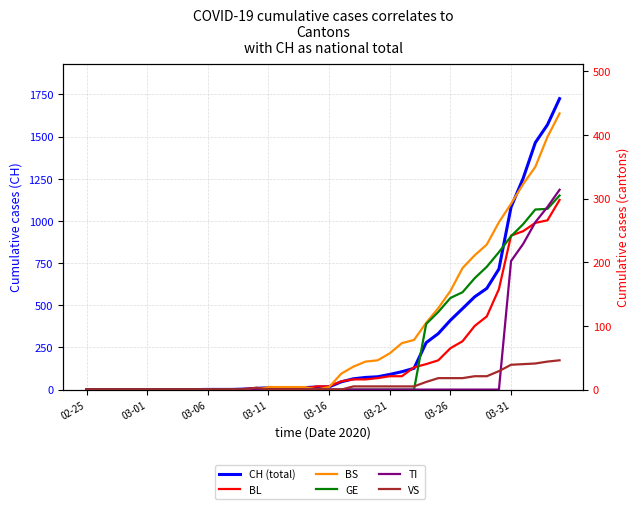

True or false: BS and TI intersect in this chart.

False